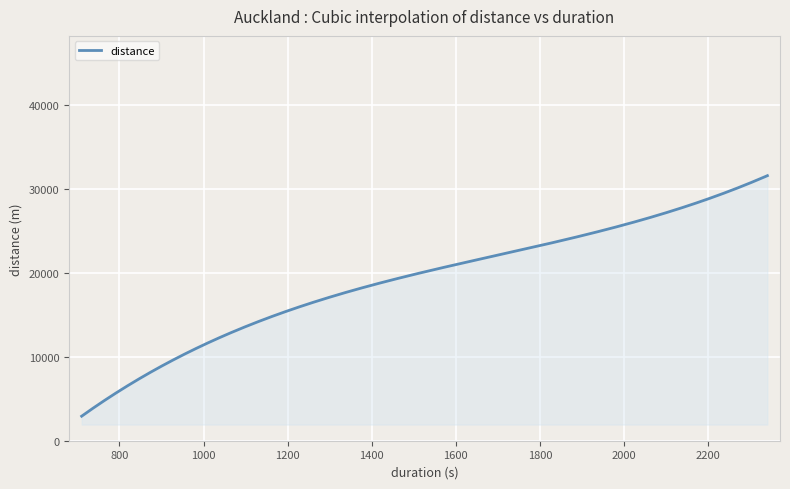

What is the difference between the maximum and minimum values?

28693.0